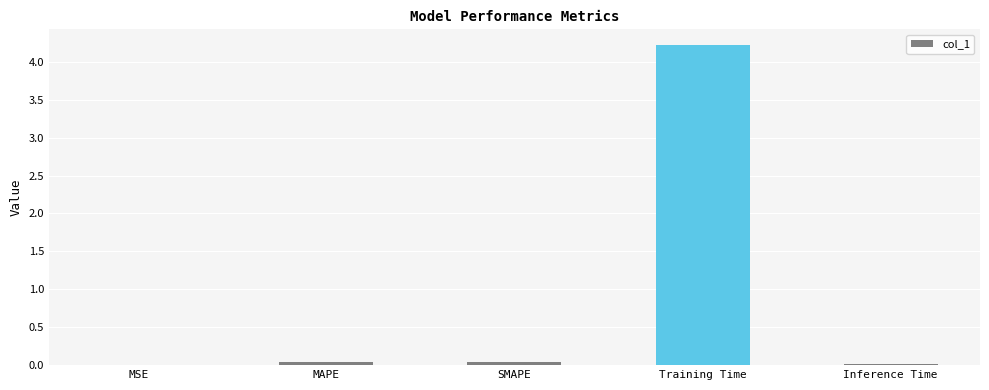

The value at Training Time is 2.1. True or false?

False